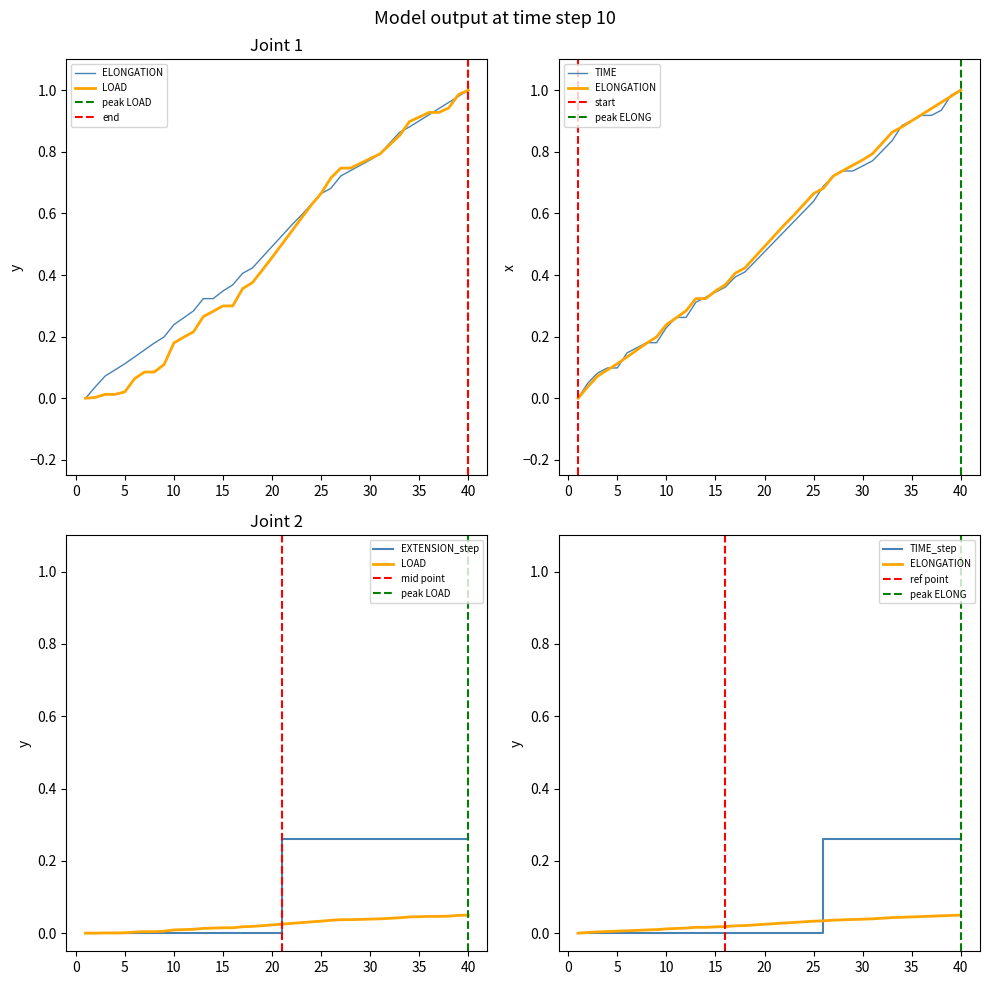

What is the label of the 6th point from the right?

35